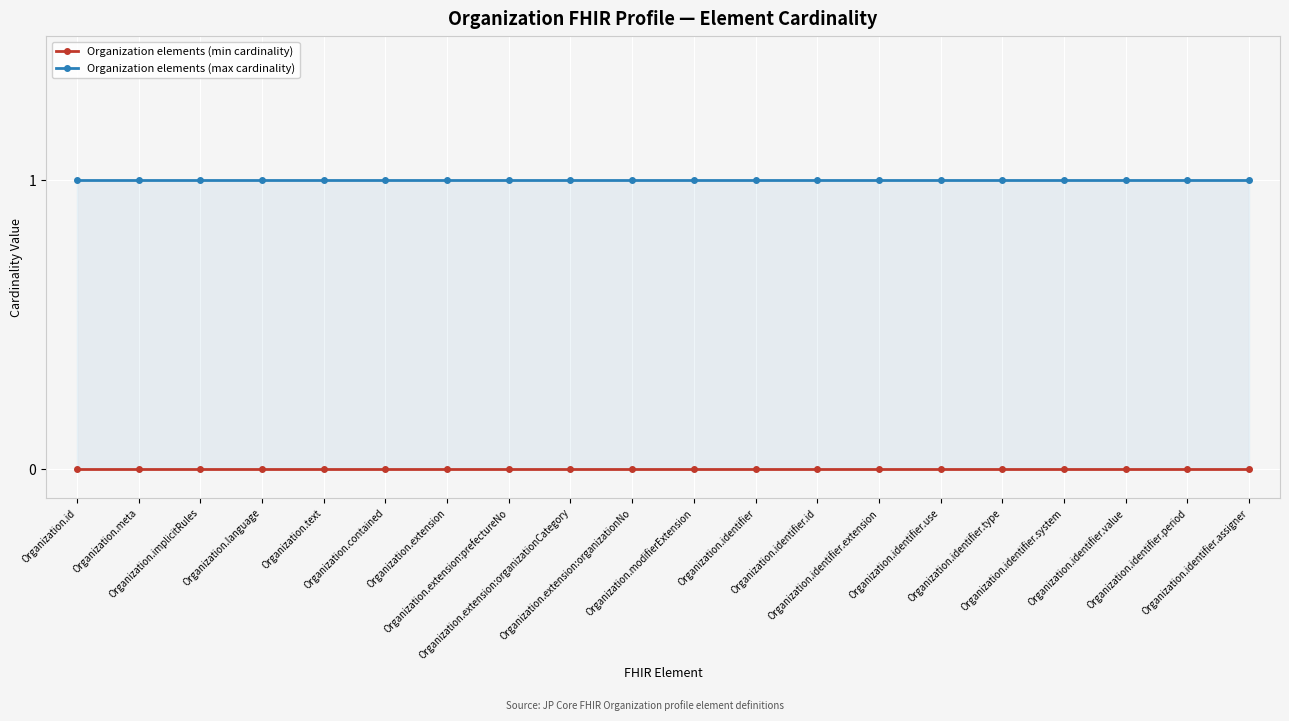

True or false: Organization elements (min cardinality) and Organization elements (max cardinality) cross at least once.

False